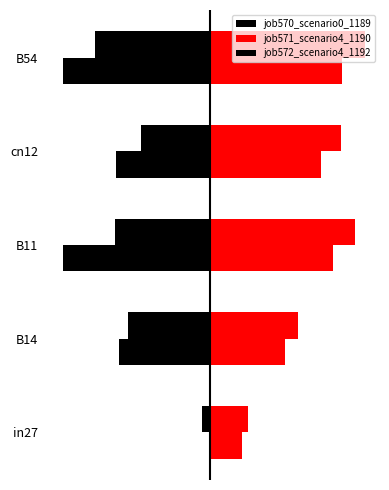

Does the chart contain any negative values?

Yes